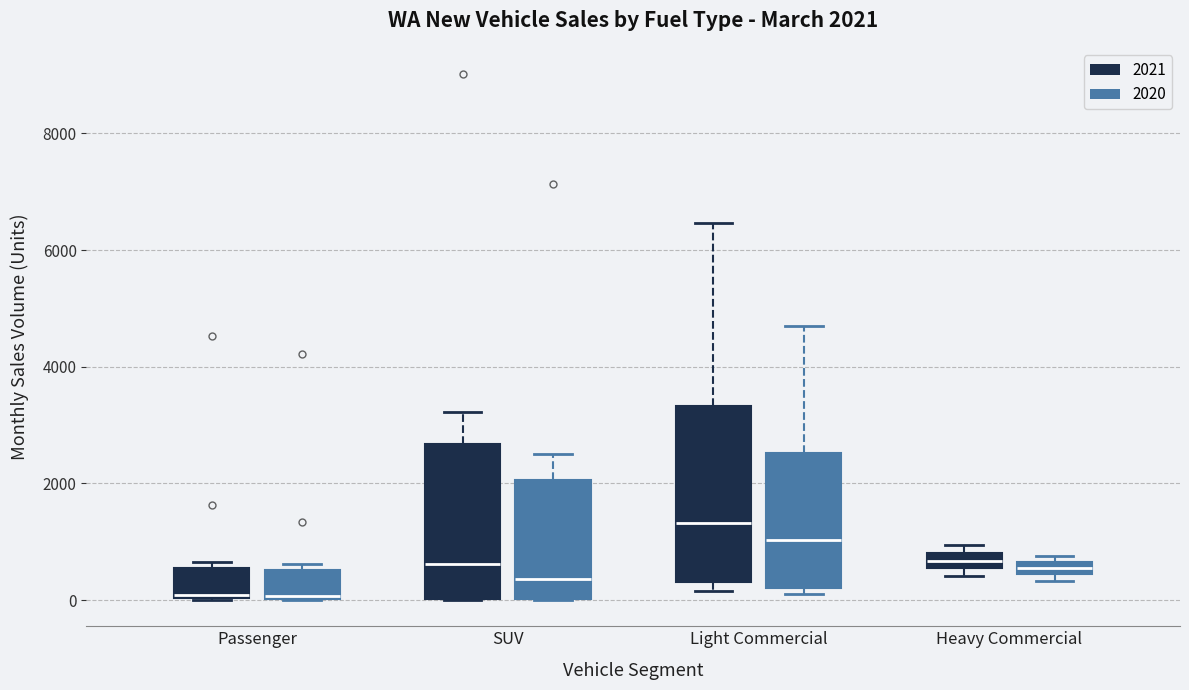

Comparing the boxes themselves (not the whiskers), which one is the tallest?

Light Commercial (2021)